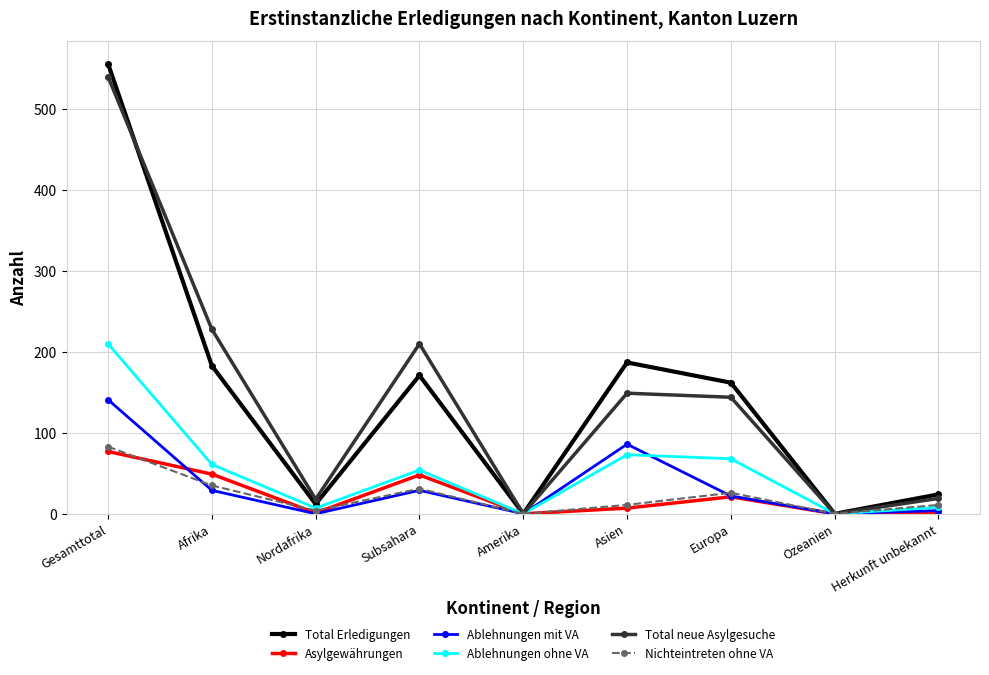

What is the maximum value shown in the chart?

556